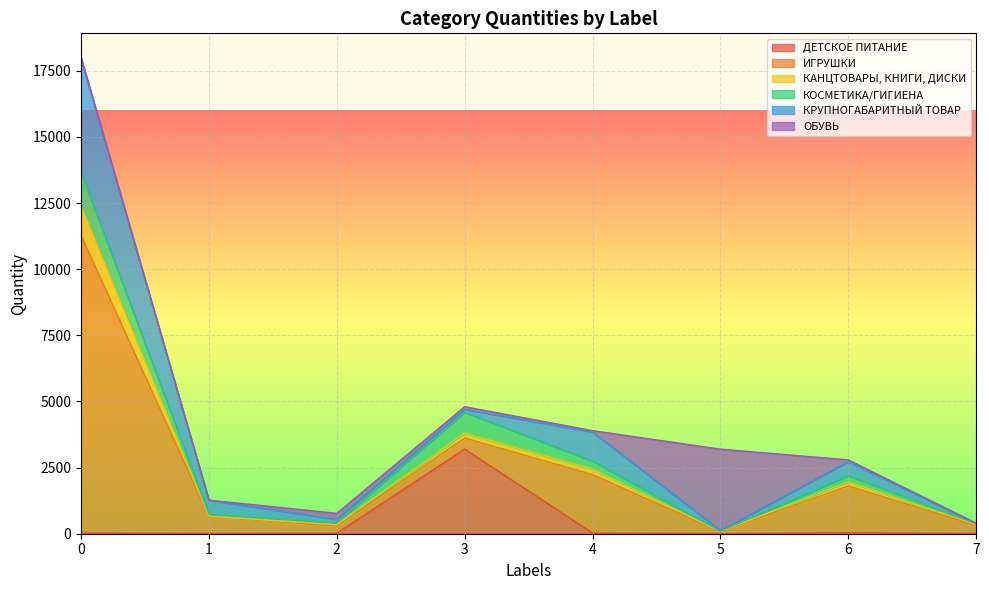

Which has a higher value, 3 or 5?

3